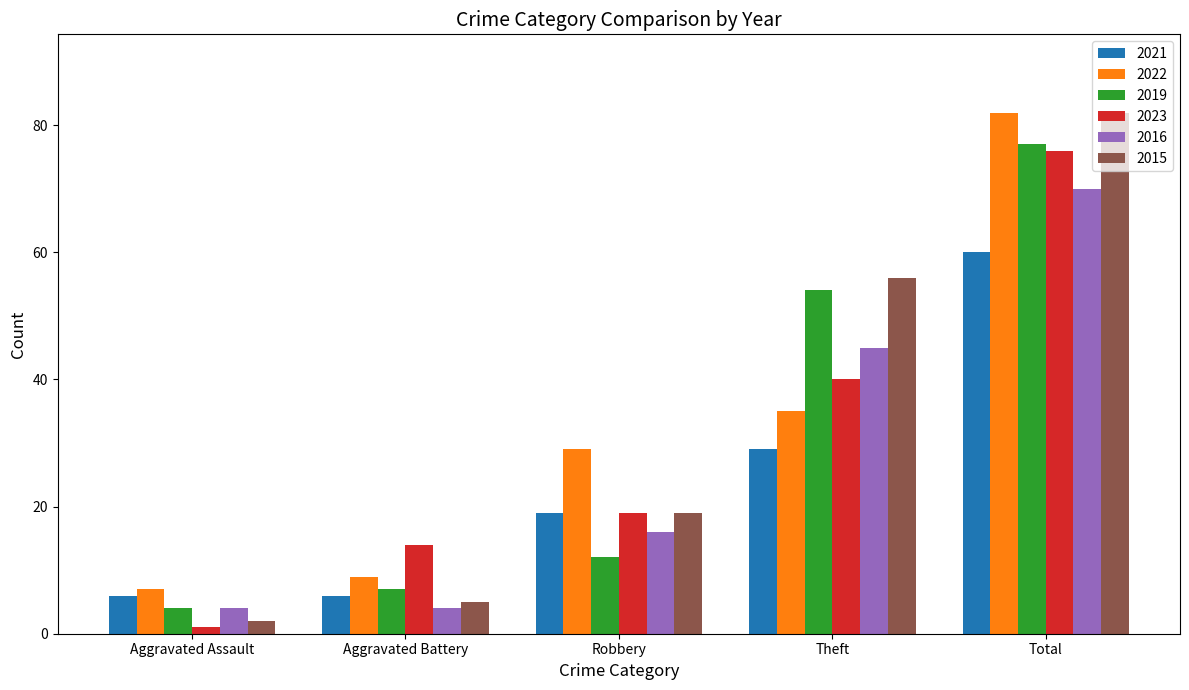

Reading right to left, what are all the values shown in this chart?

2021: 60	29	19	6	6
2022: 82	35	29	9	7
2019: 77	54	12	7	4
2023: 76	40	19	14	1
2016: 70	45	16	4	4
2015: 82	56	19	5	2